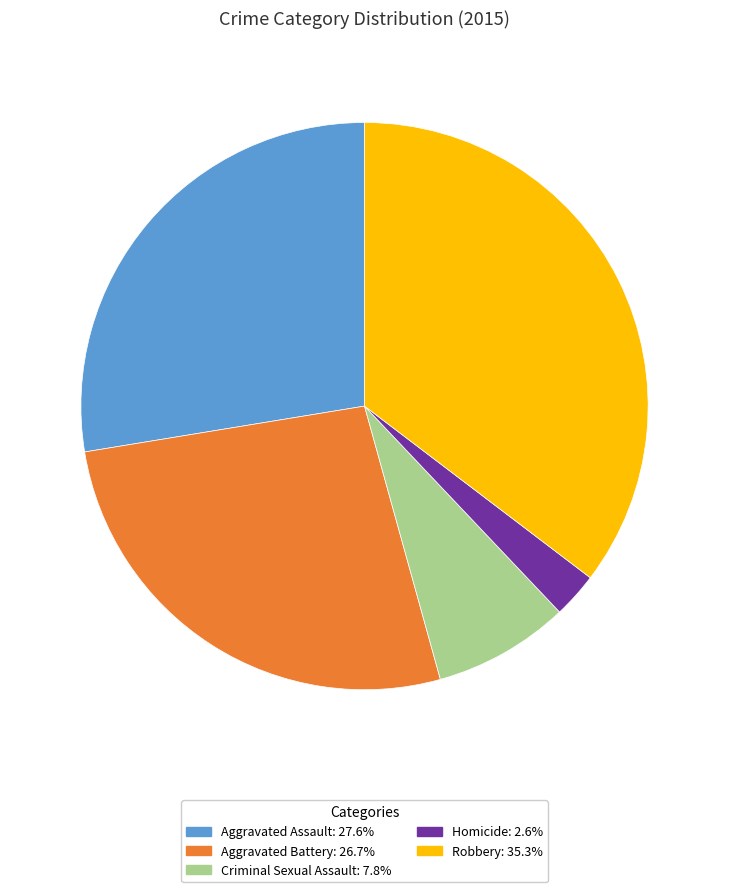

Between Criminal Sexual Assault and Homicide, which is larger?

Criminal Sexual Assault